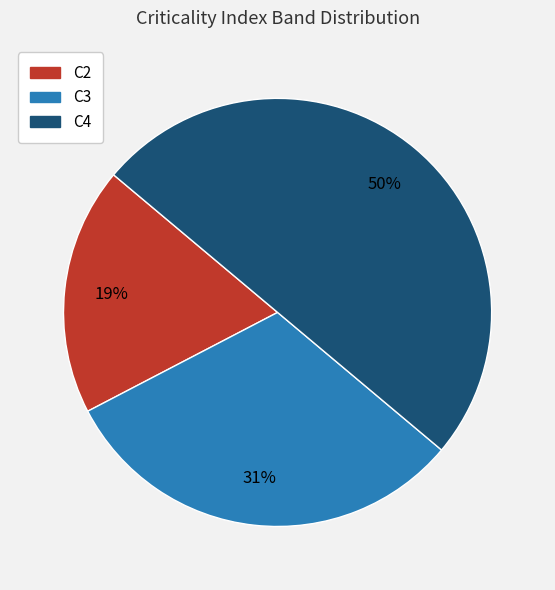

Does C3 represent more than half of the total?

No